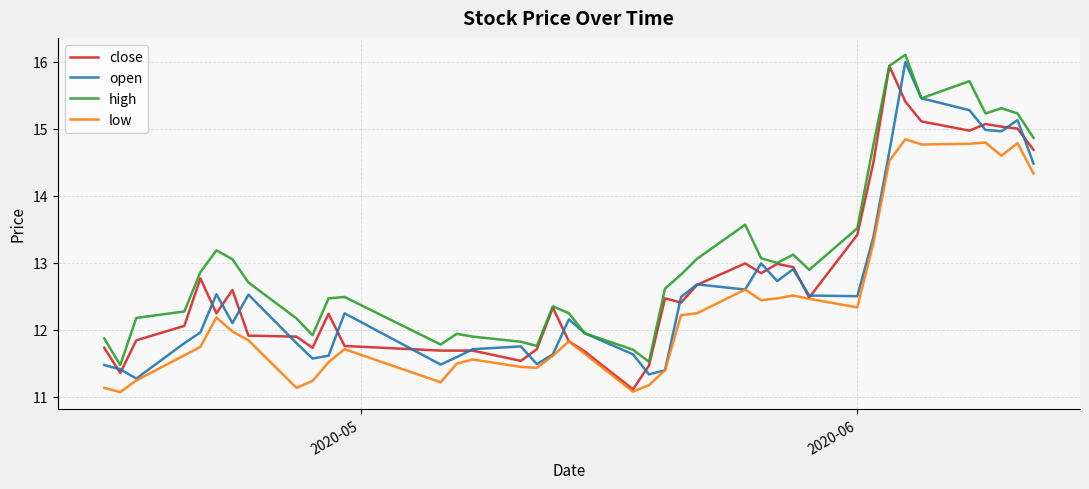

Which series has the largest total across all categories?

high